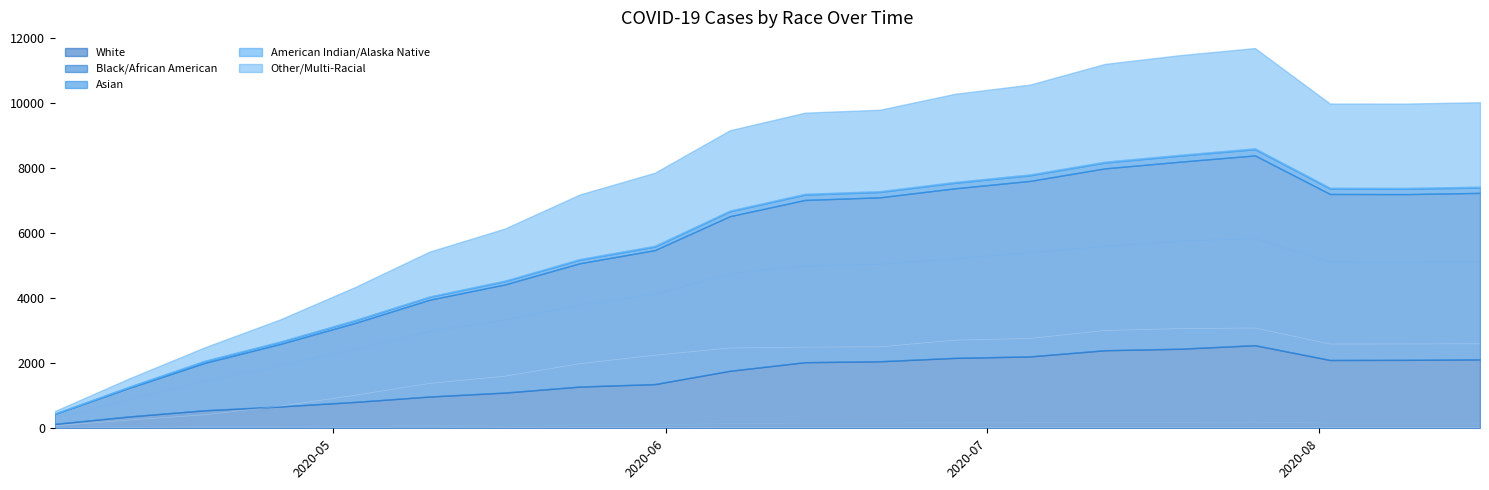

True or false: American Indian/Alaska Native and Other/Multi-Racial cross at least once.

False